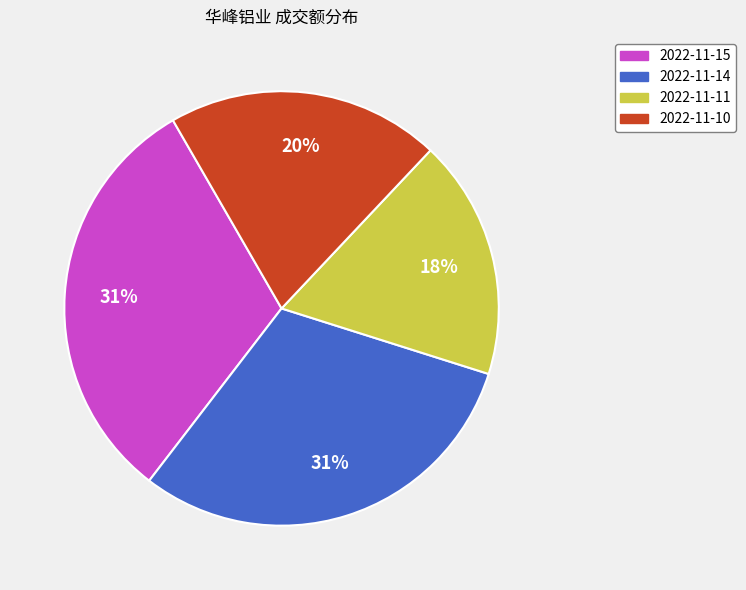

Do 2022-11-11 and 2022-11-15 together represent more than half of the pie?

No